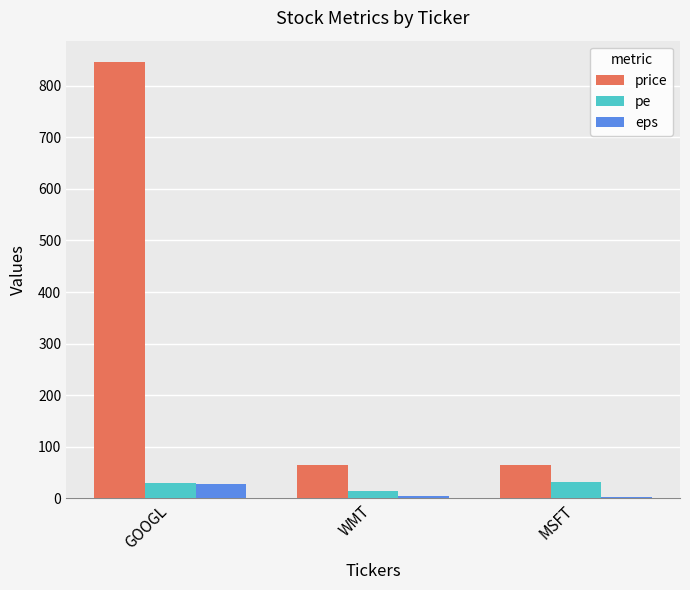

Does the chart contain stacked bars?

No